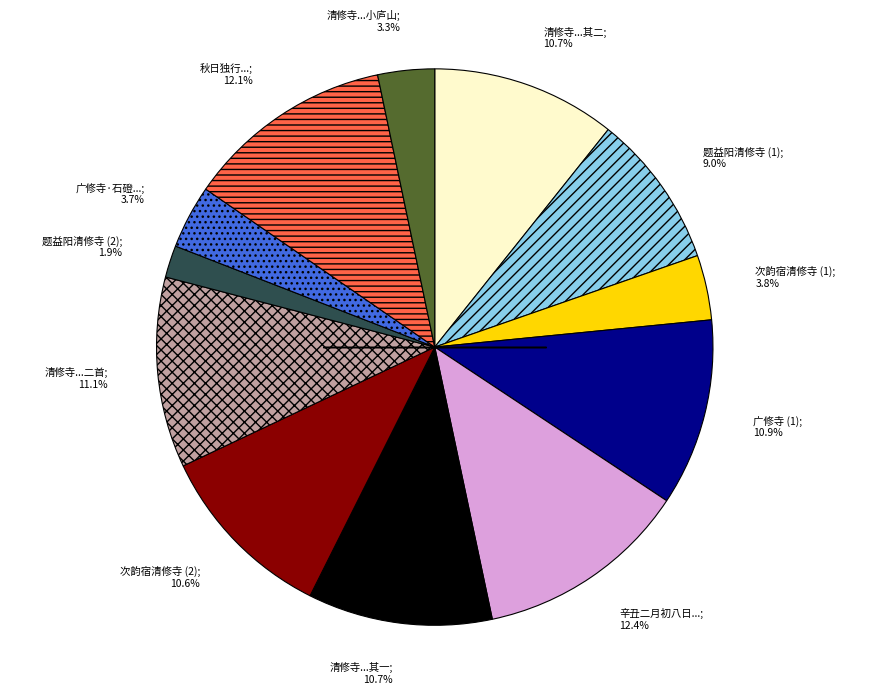

Which slice is the smallest?

题益阳清修寺 (2); 1.9%